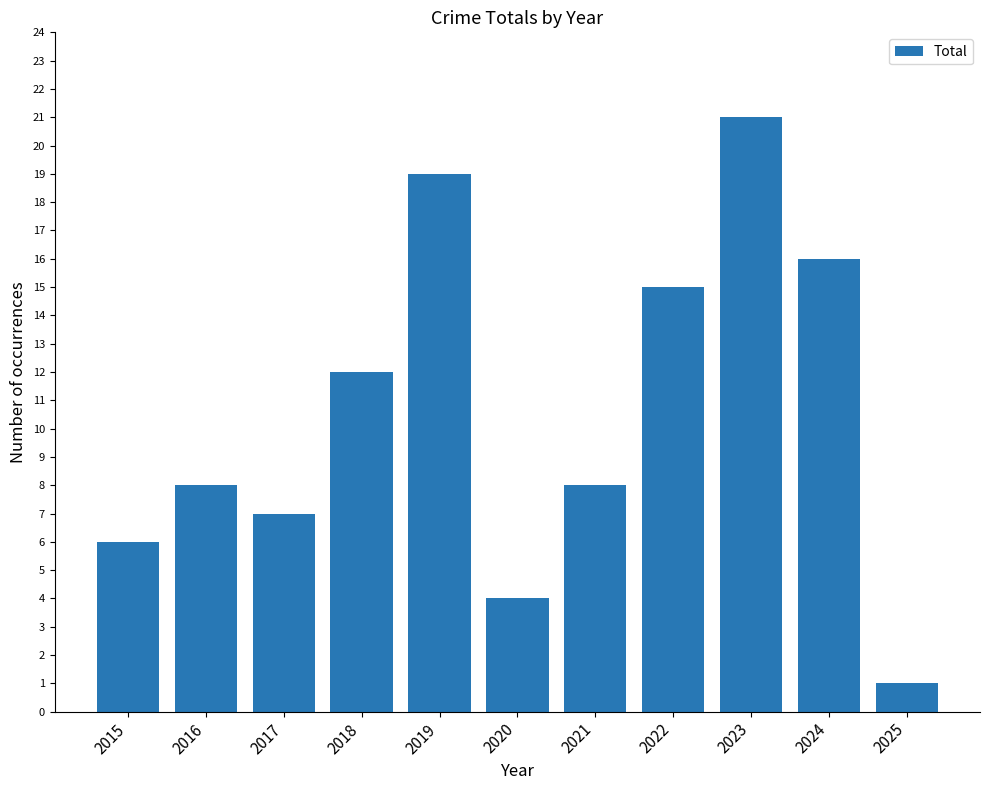

What is the ratio of the value at 2018 to the value at 2022?

0.8